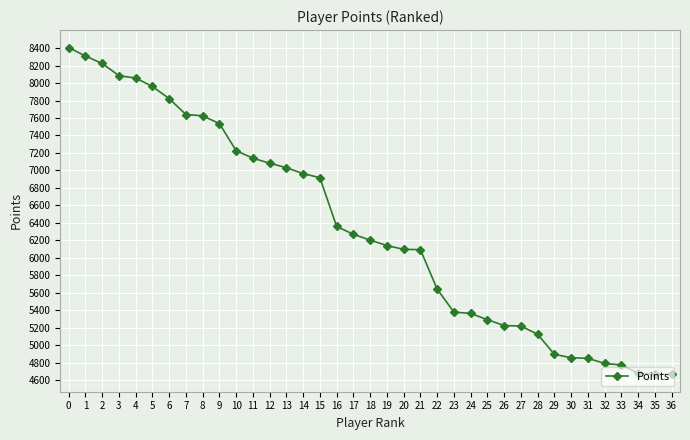

Between 19 and 27, which is larger?

19